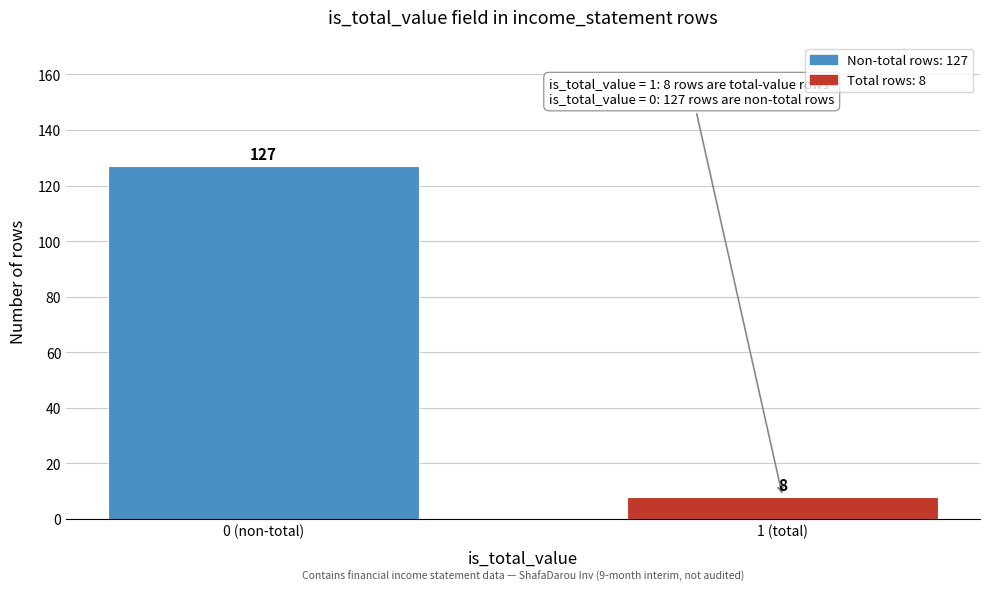

Reading left to right, transcribe all the data shown in this chart.

0 (non-total)=127	1 (total)=8